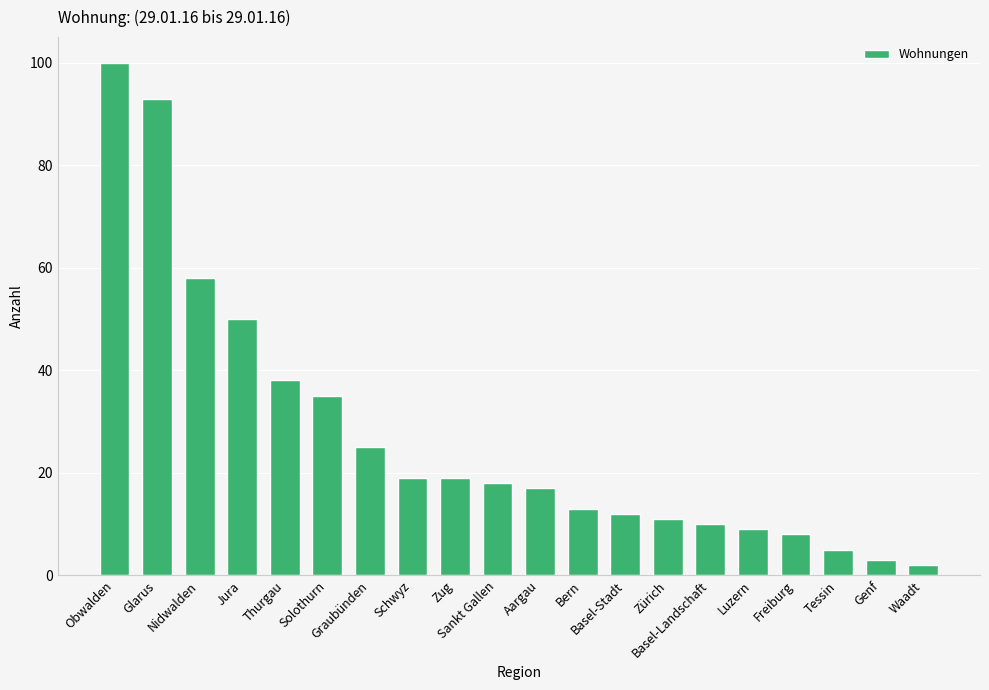

What is the greatest value displayed?

100